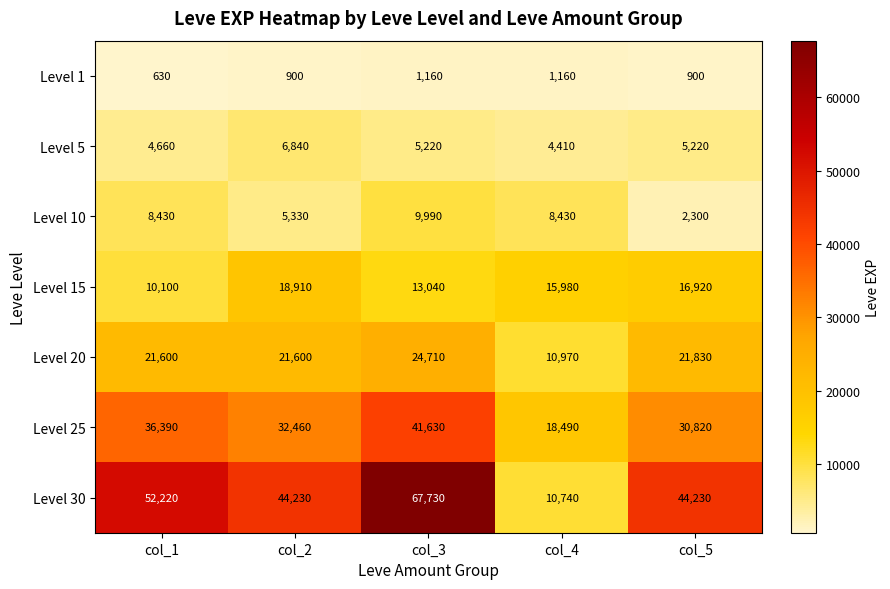

What is the maximum value shown in the chart?

67730